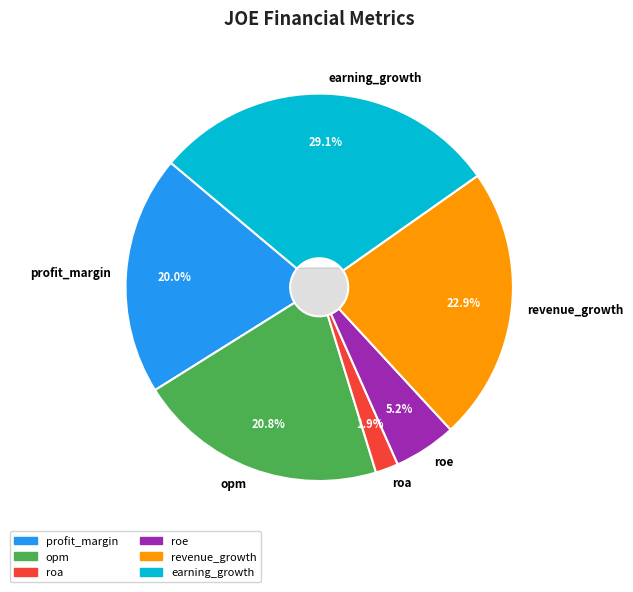

Does earning_growth represent more than half of the total?

No